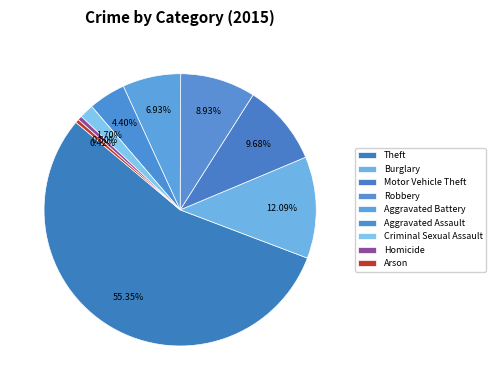

Is it true that Aggravated Battery is 7% of the pie?

True